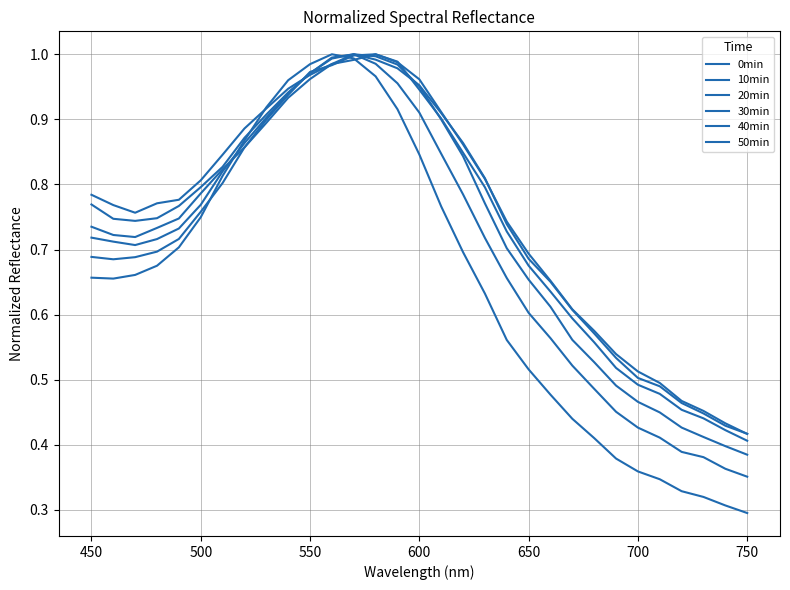

Does the chart display data point markers on the line(s)?

No